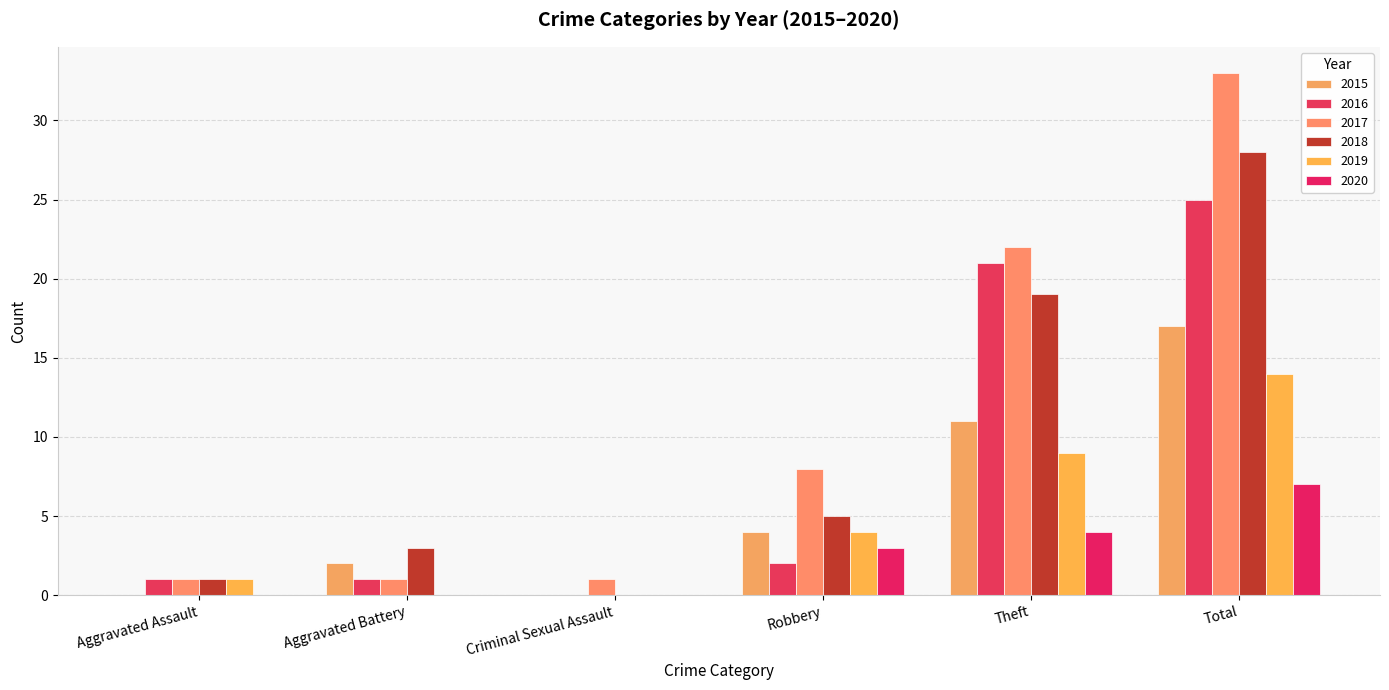

The 2016 series shows 1 at Aggravated Assault. True or false?

True